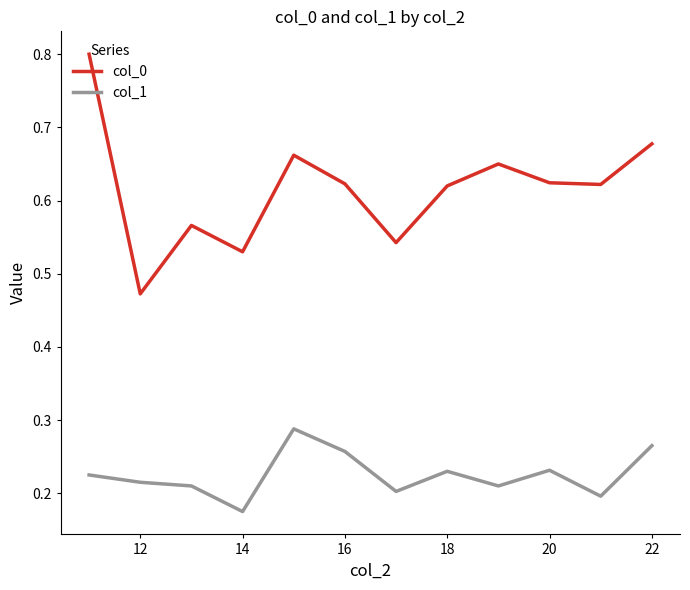

True or false: col_1 and col_0 cross at least once.

False